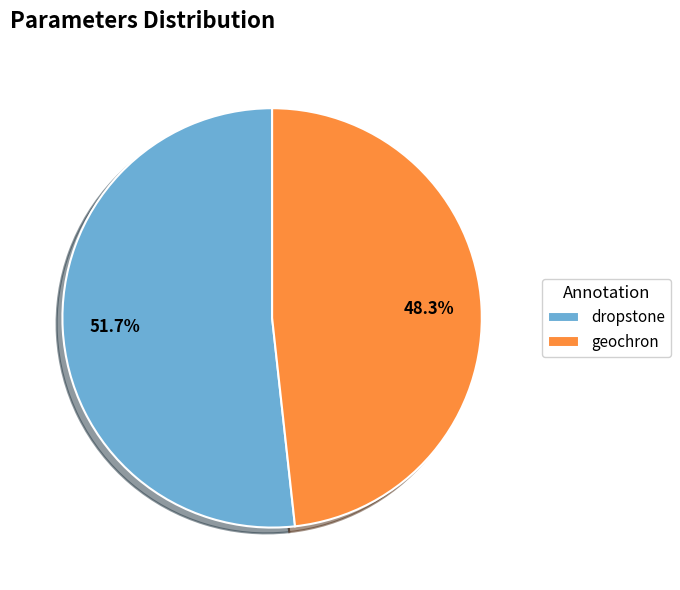

To the nearest percent, what percentage of the pie is geochron?

48%